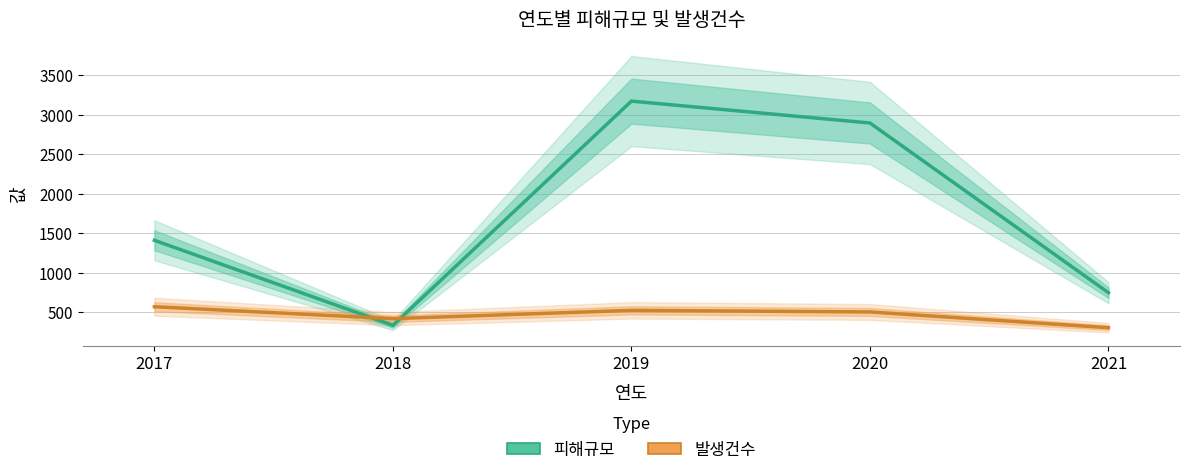

The value of 발생건수 at 2020 is 826.7. True or false?

False